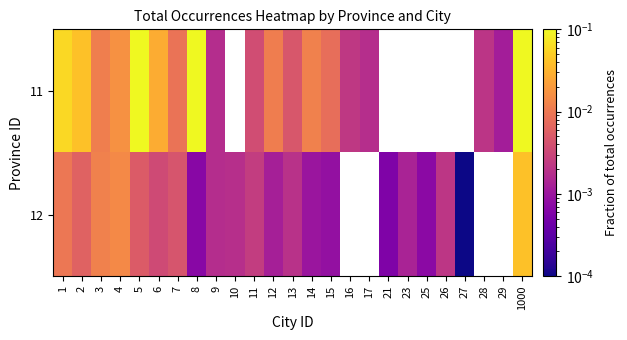

Which category has the lowest value across all series?

27